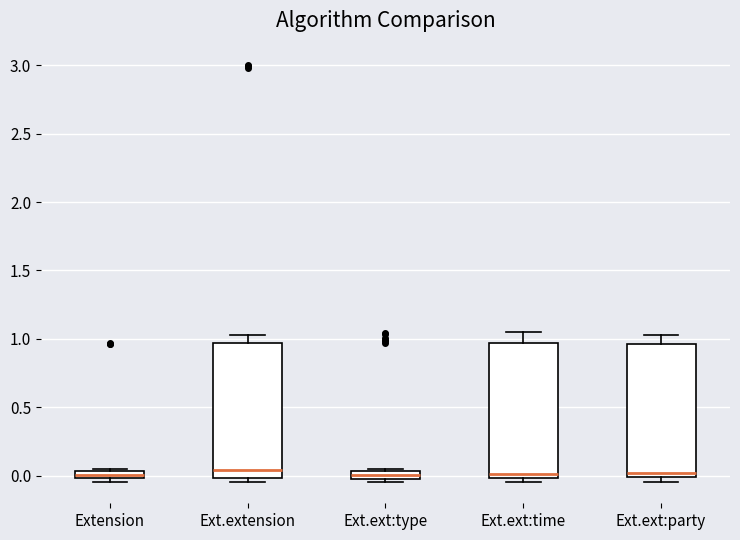

Where is the upper edge of the box for Ext.ext:party on the y-axis? The values are not printed on the chart, so give them approximately, as read against the axis.

0.95